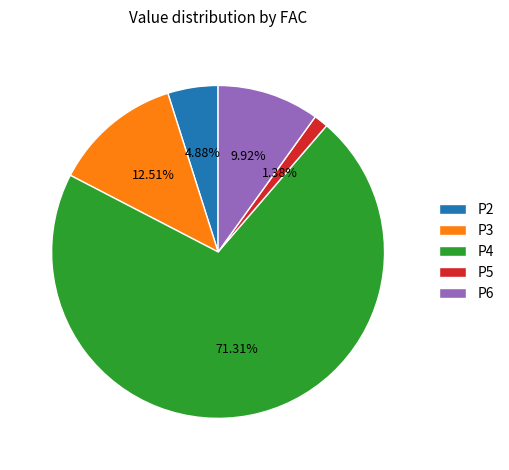

What percentage is the P3 slice, to the nearest percent?

13%